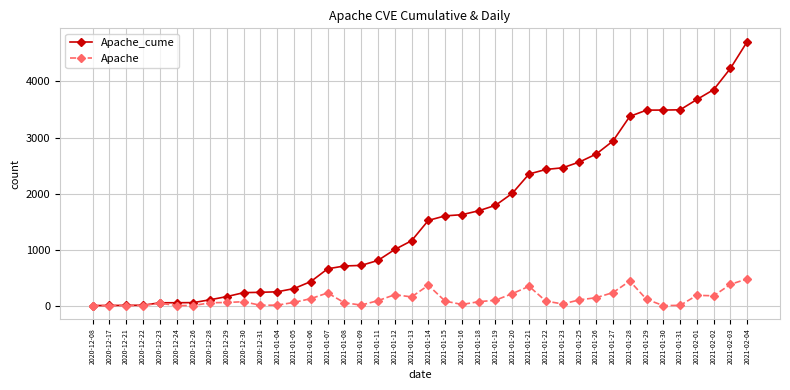

What is the highest value of the Apache series?

478